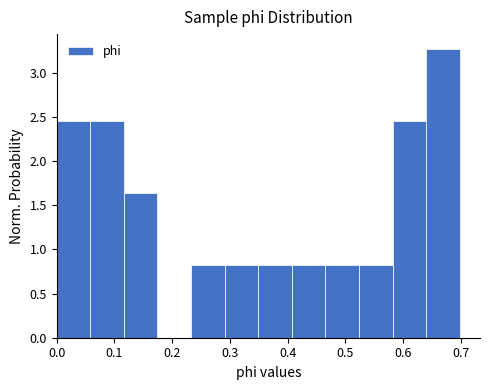

Over which range of the x-axis is the bar tallest?

0.64 to 0.70